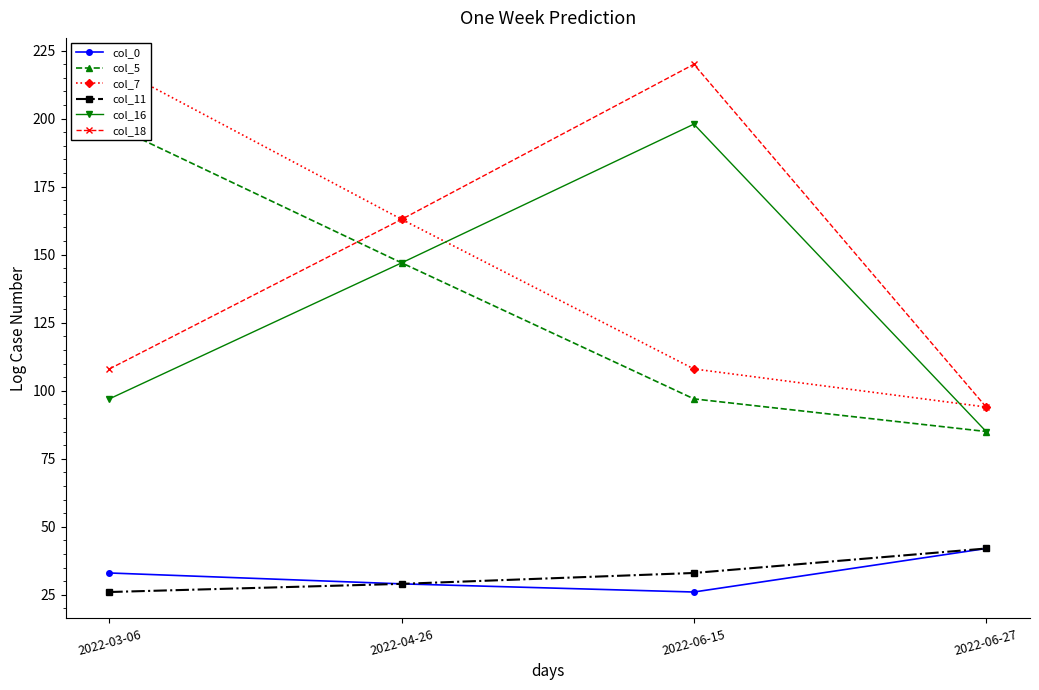

Reading right to left, what are all the values shown in this chart?

col_0: 2022-06-27=42	2022-06-15=26	2022-04-26=29	2022-03-06=33
col_5: 2022-06-27=85	2022-06-15=97	2022-04-26=147	2022-03-06=198
col_7: 2022-06-27=94	2022-06-15=108	2022-04-26=163	2022-03-06=220
col_11: 2022-06-27=42	2022-06-15=33	2022-04-26=29	2022-03-06=26
col_16: 2022-06-27=85	2022-06-15=198	2022-04-26=147	2022-03-06=97
col_18: 2022-06-27=94	2022-06-15=220	2022-04-26=163	2022-03-06=108